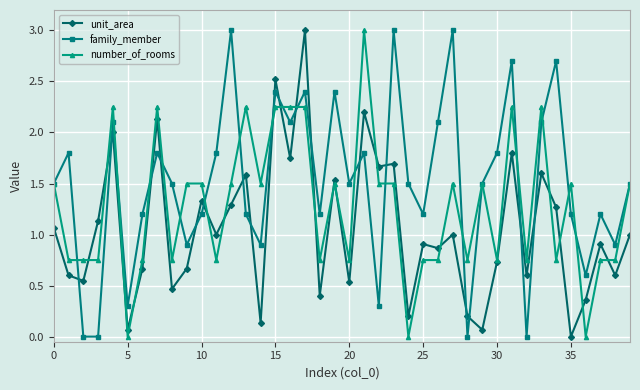

Does the chart have visible grid lines?

Yes